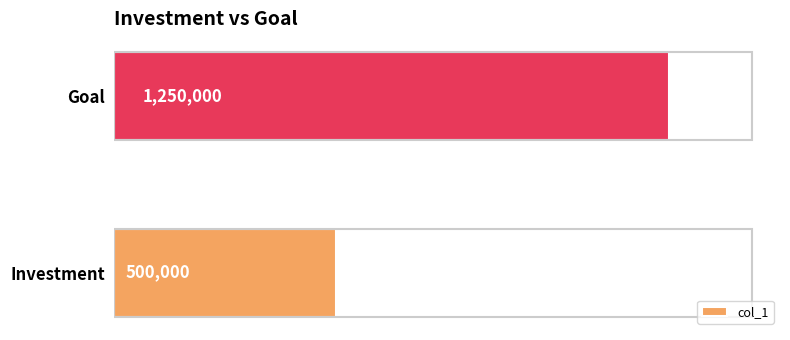

Does the chart contain any negative values?

No